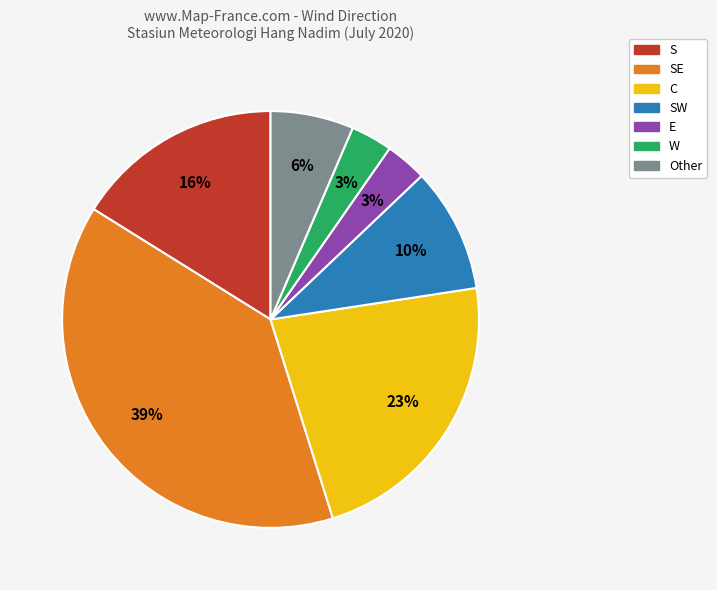

Is there any slice that represents more than half of the pie?

No